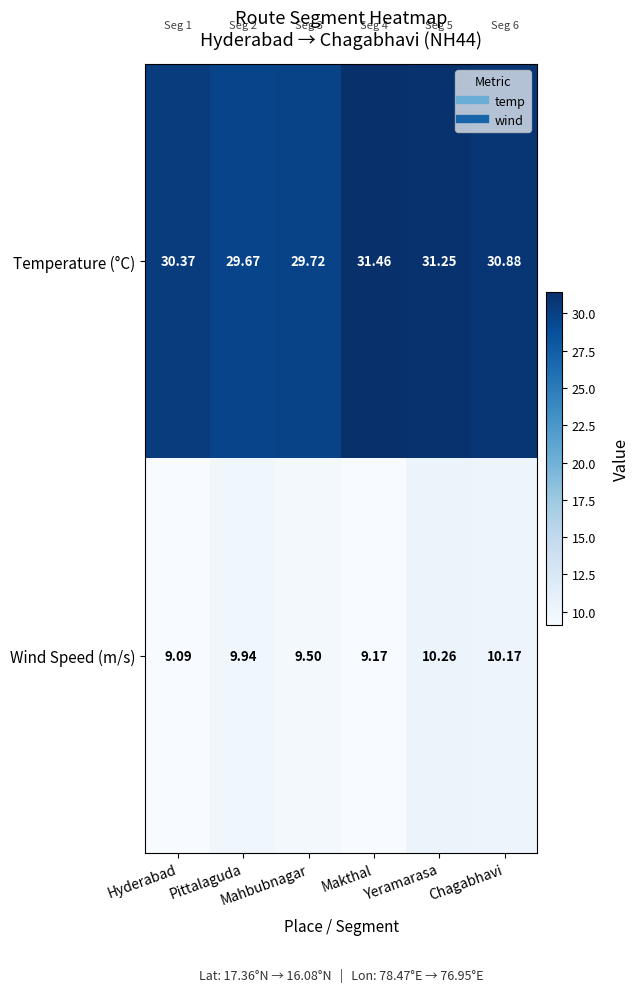

Count the number of categories in the chart.

6